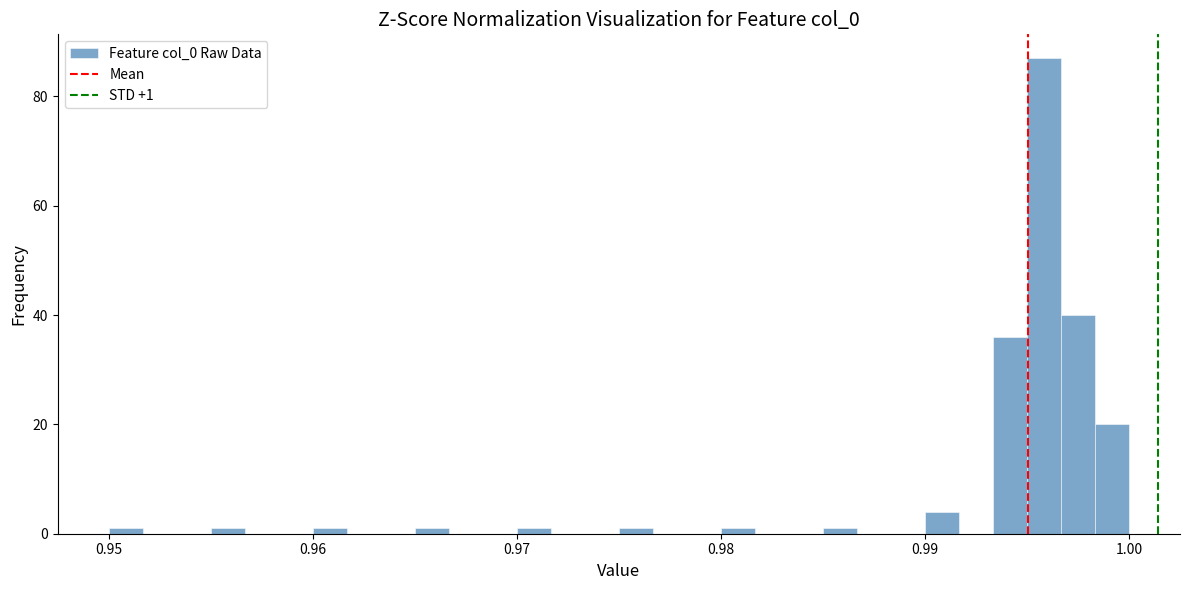

Read against the x-axis, roughly where is the centre of the tallest bar?

0.996